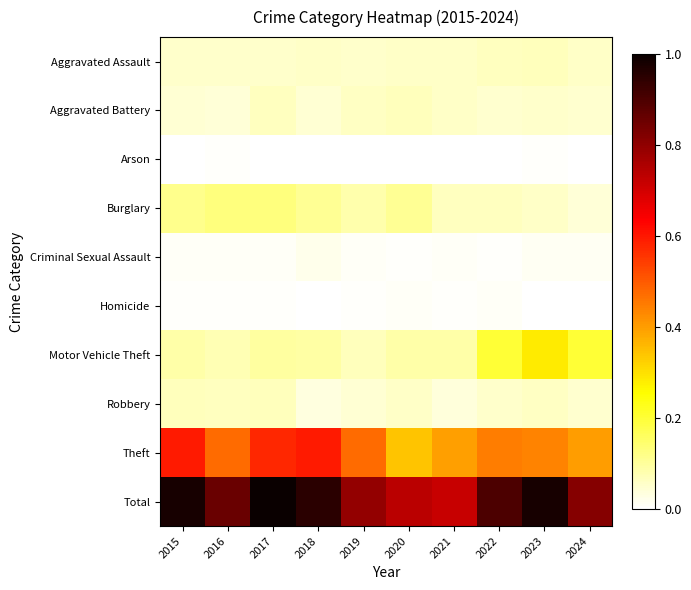

List the series in order of their peak value, highest first.

Total, Theft, Motor Vehicle Theft, Burglary, Robbery, Aggravated Assault, Aggravated Battery, Criminal Sexual Assault, Homicide, Arson